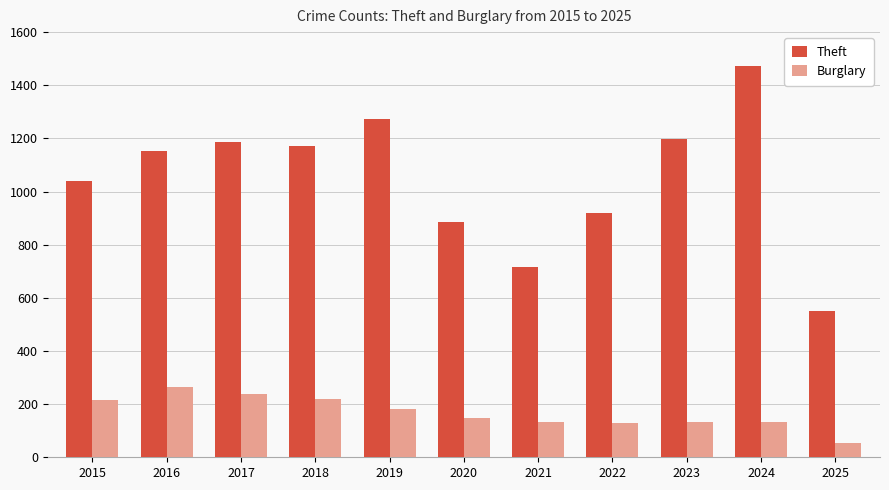

List the series in order of their peak value, lowest first.

Burglary, Theft